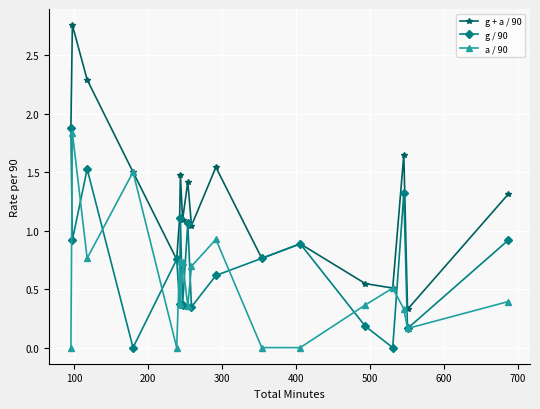

Which series has the largest total across all categories?

g + a / 90